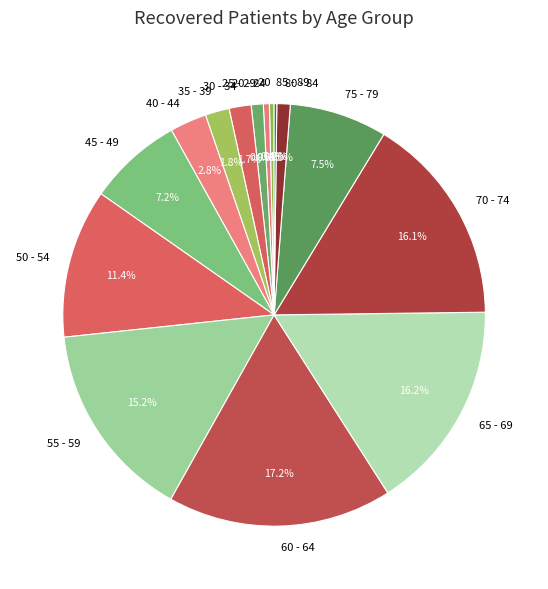

What percentage do 60 - 64 and 40 - 44 together represent?

20.0%